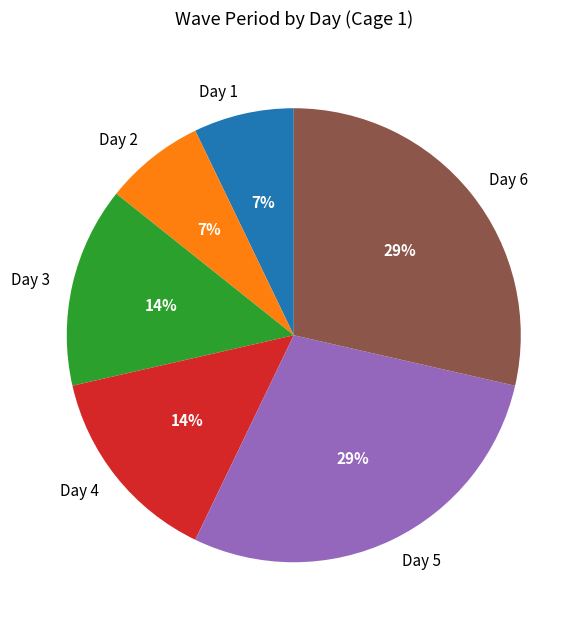

Is it true that Day 3 is 14% of the pie?

True